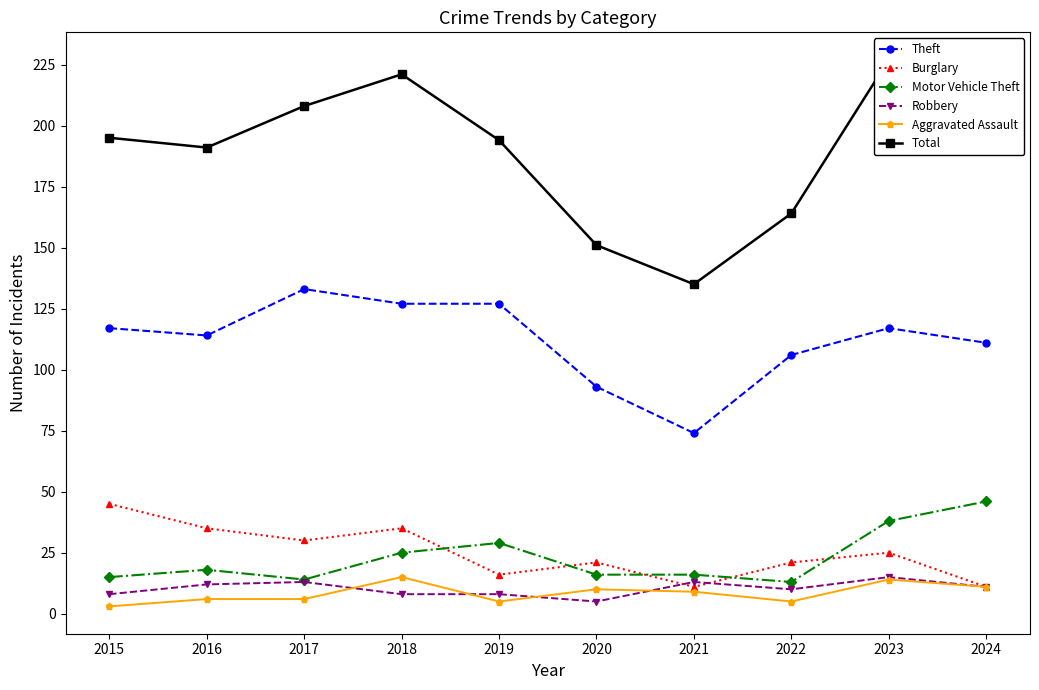

Rank the series at 2019 from highest to lowest value.

Total, Theft, Motor Vehicle Theft, Burglary, Robbery, Aggravated Assault